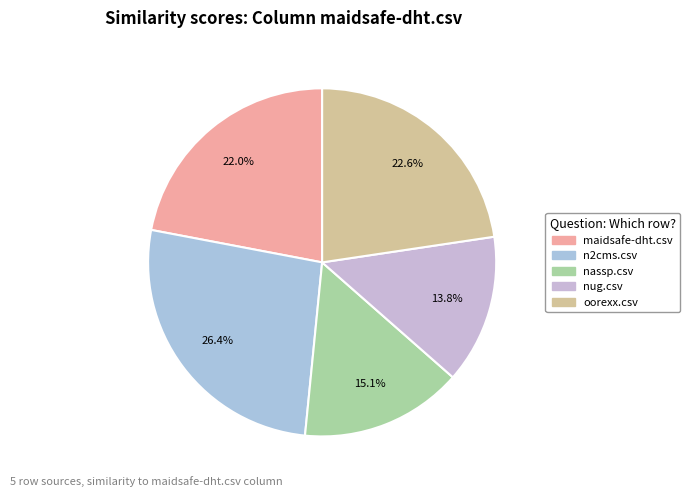

How many segments does this pie chart have?

5